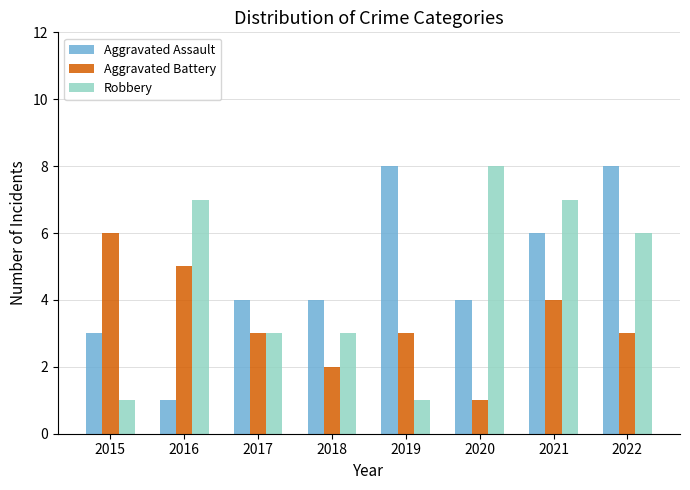

How many groups of bars are there?

8